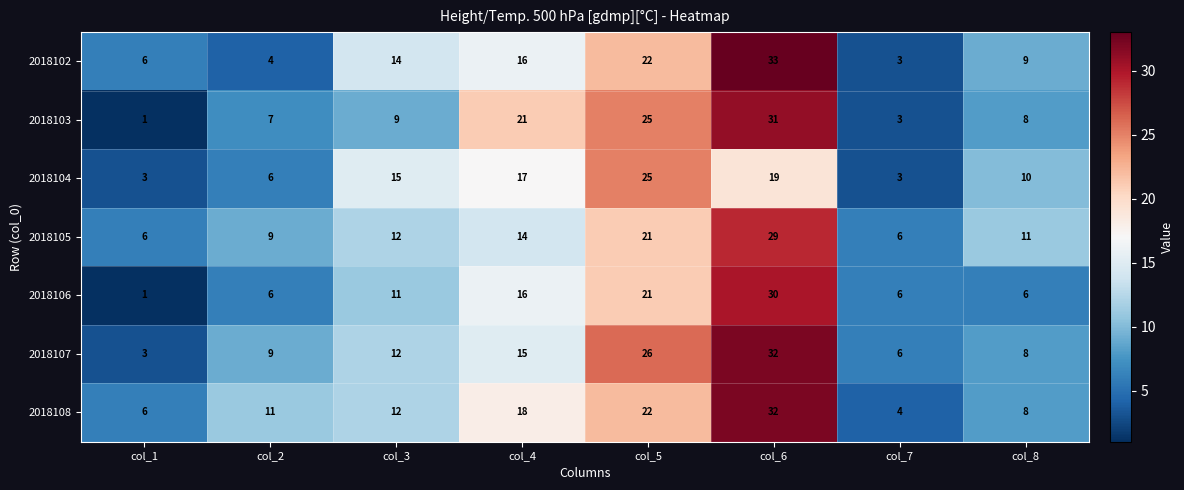

At which category is the sum across all series the highest?

col_6